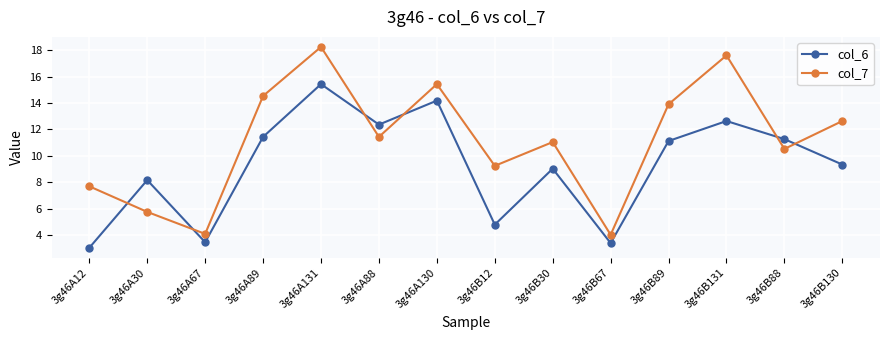

What are all the series names shown in the legend?

col_6, col_7